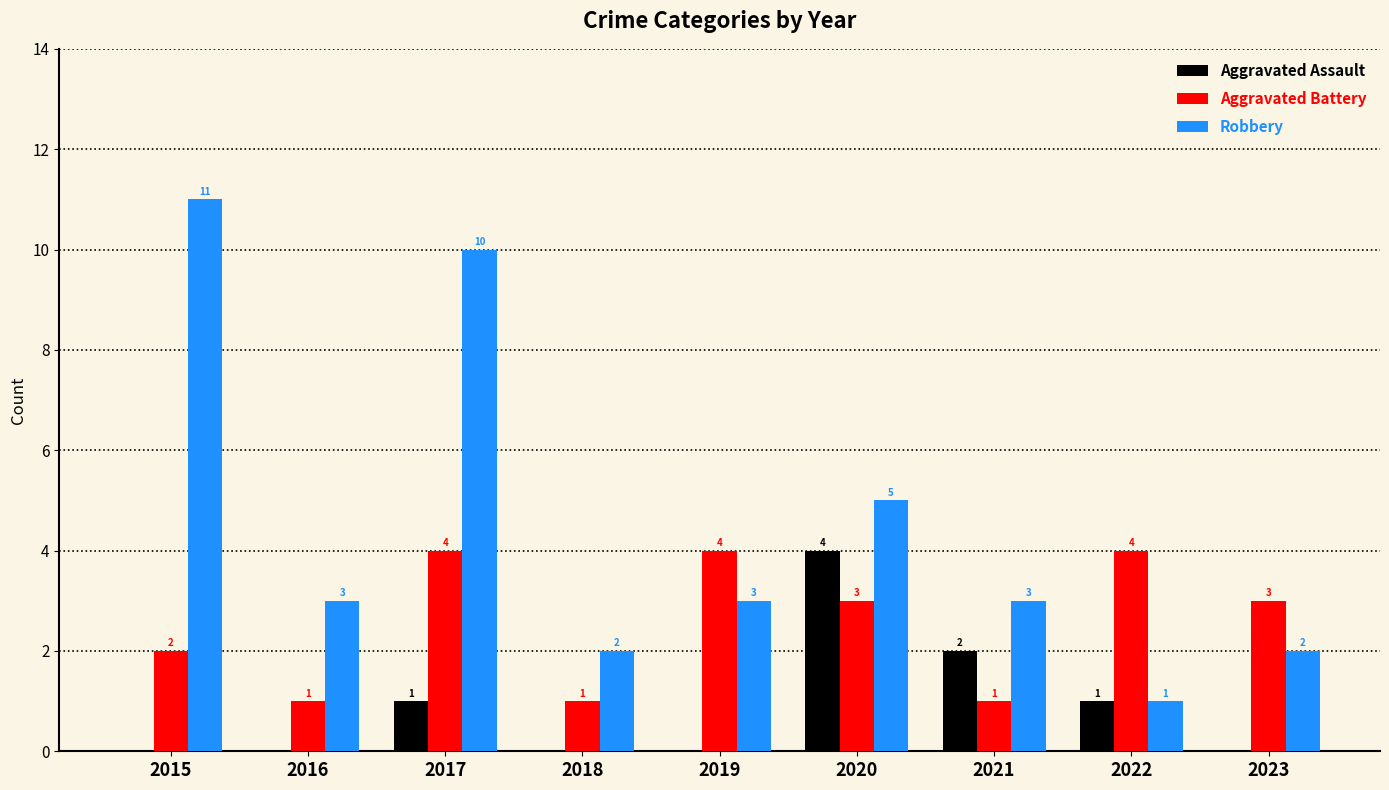

Reading left to right, list all the values displayed in this chart.

Aggravated Assault: 0	0	1	0	0	4	2	1	0
Aggravated Battery: 2	1	4	1	4	3	1	4	3
Robbery: 11	3	10	2	3	5	3	1	2